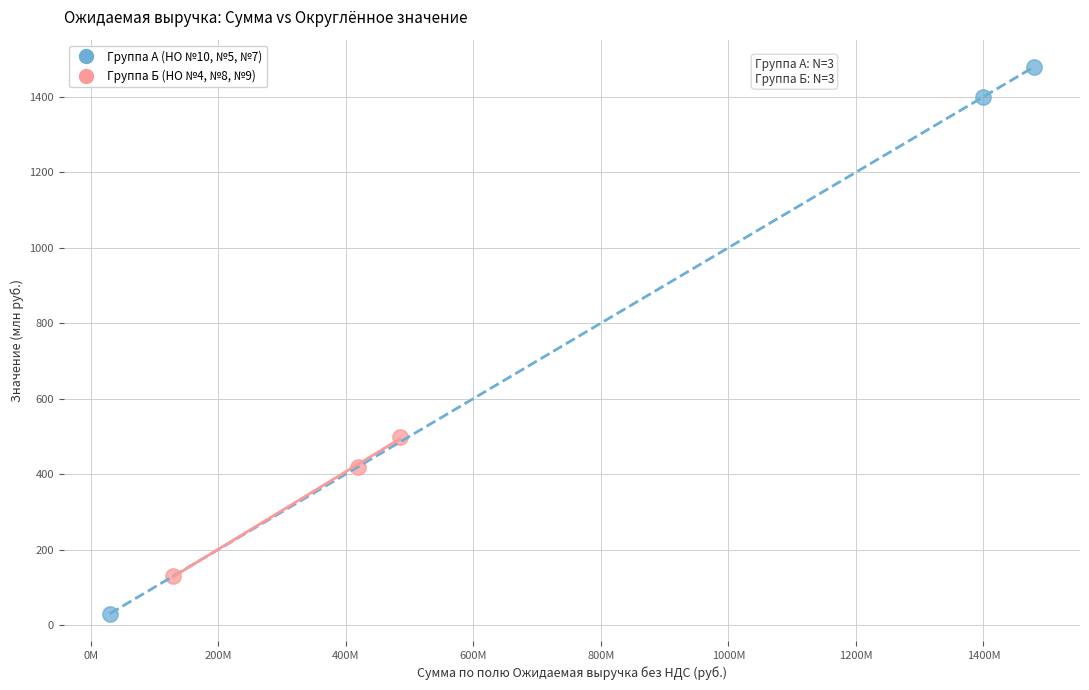

Which series has the widest spread of Y values?

Группа А (НО №10, №5, №7)